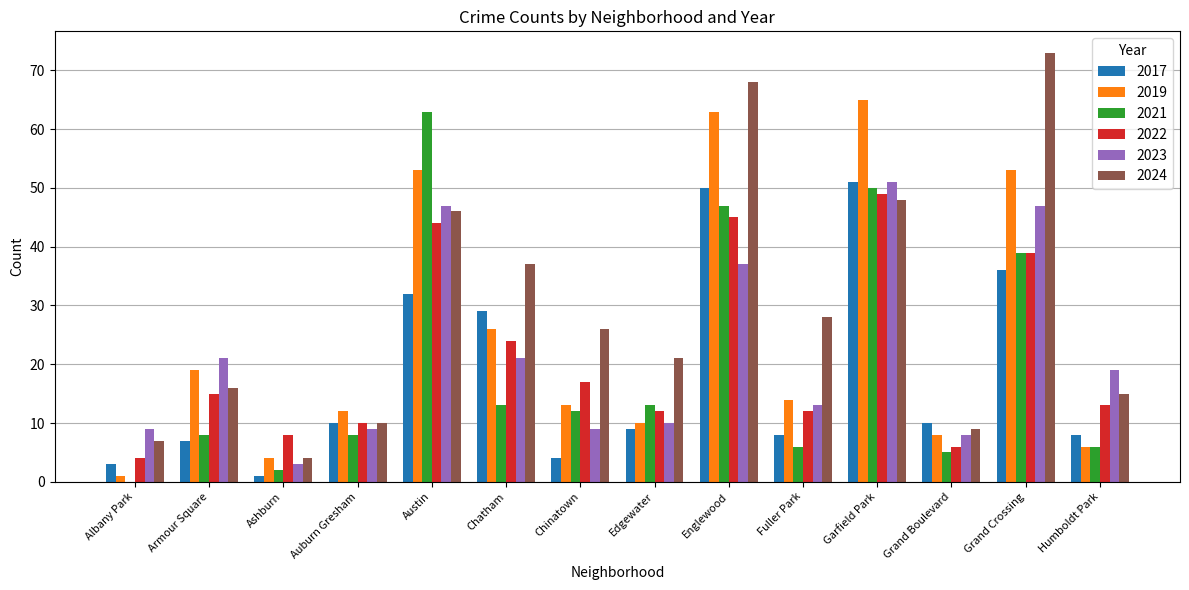

What is the highest value of the 2024 series?

73